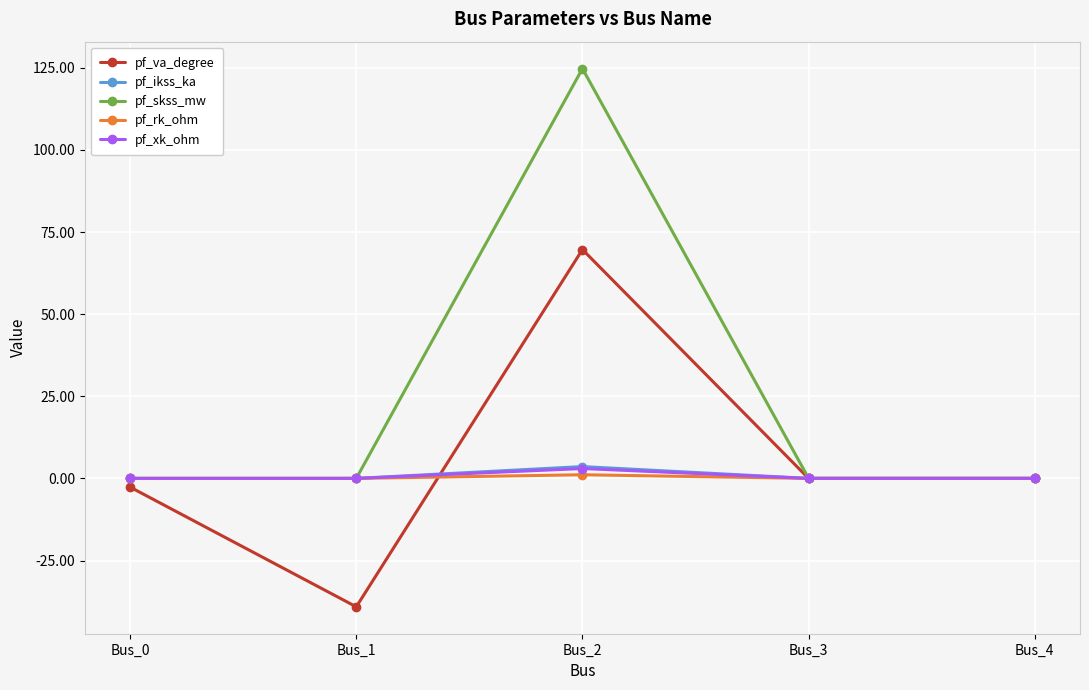

Which series has the largest total across all categories?

pf_skss_mw